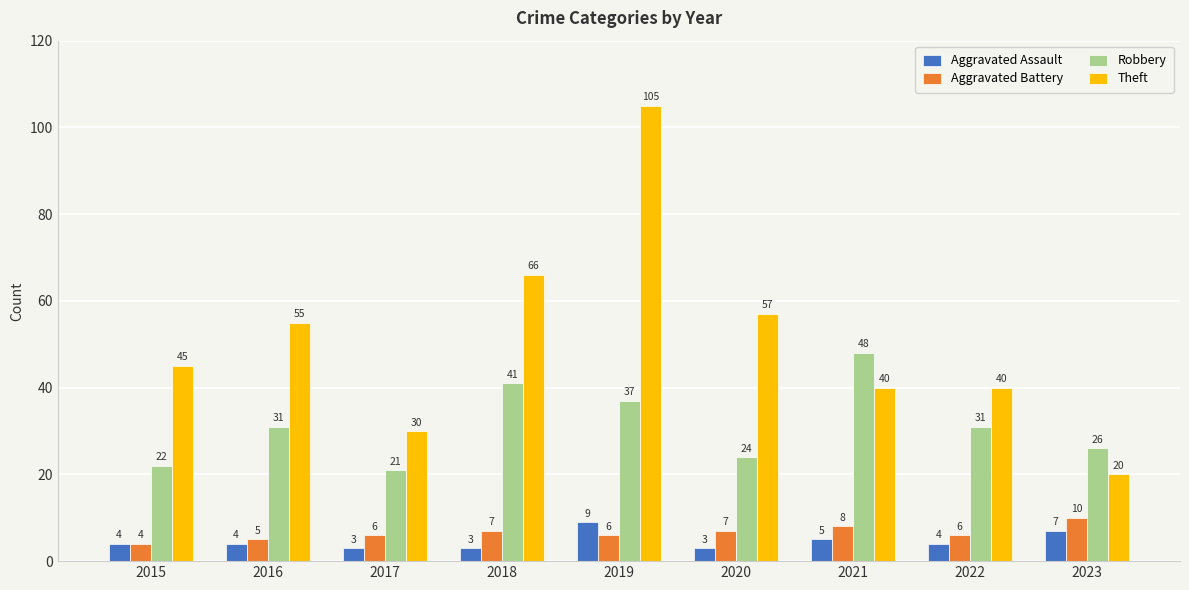

What are all the series names shown in the legend?

Aggravated Assault, Aggravated Battery, Robbery, Theft